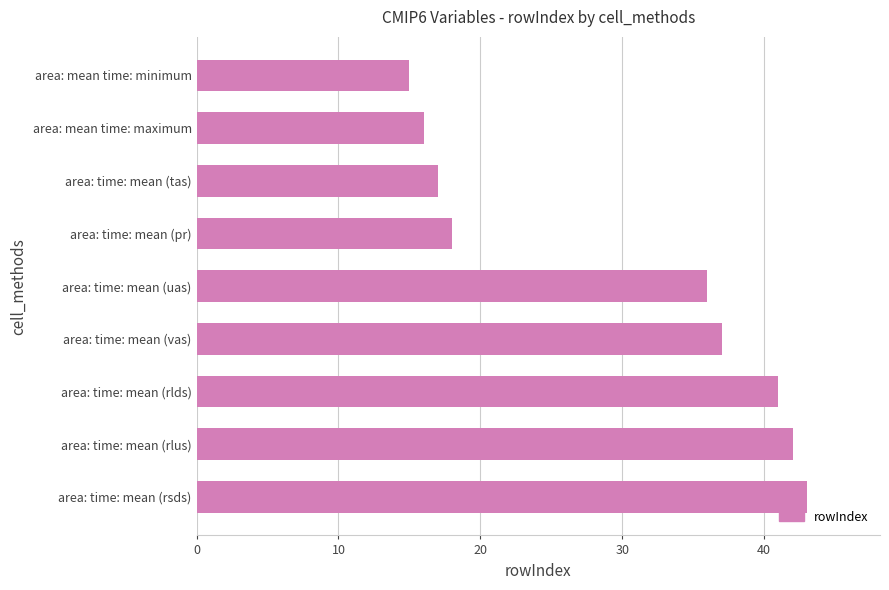

Which has a higher value, area: time: mean (rlus) or area: time: mean (rsds)?

area: time: mean (rsds)